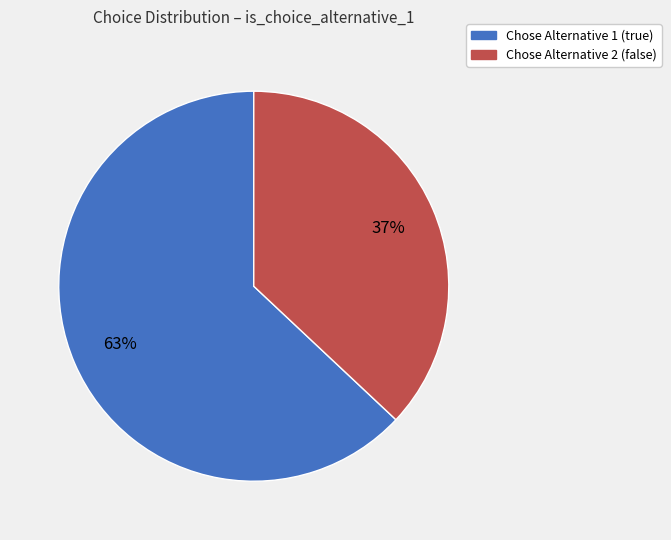

To the nearest percent, what is the average slice percentage?

50%